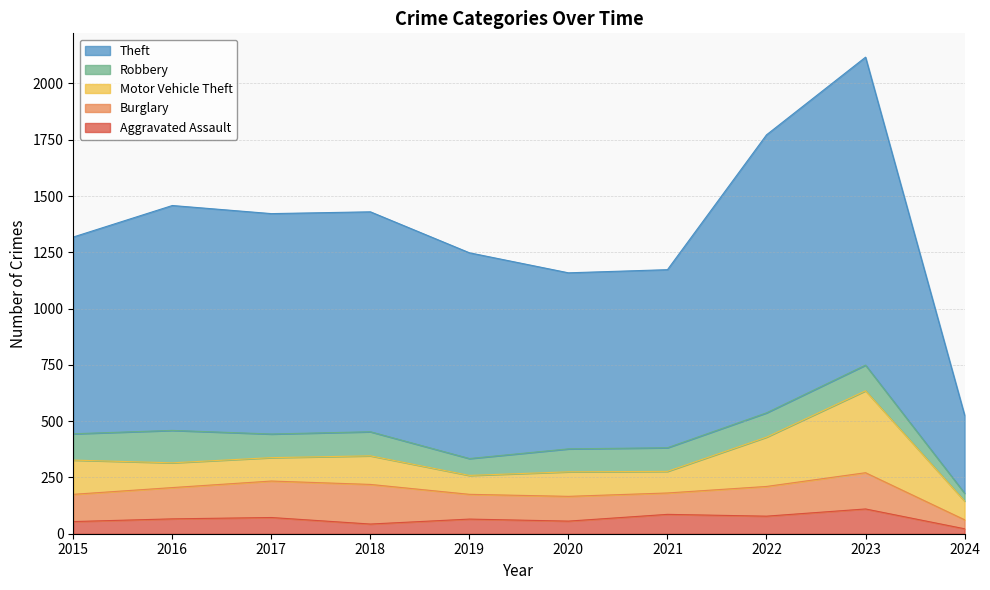

Which has a higher value, 2024 or 2023?

2023